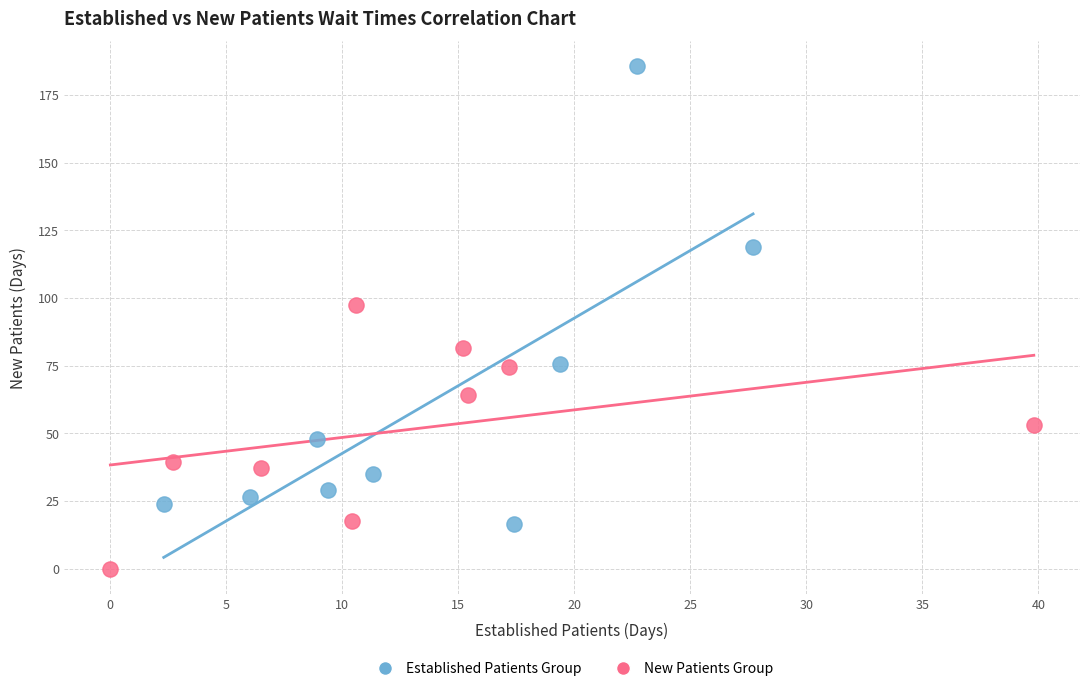

Which series reaches the minimum Y coordinate?

New Patients Group